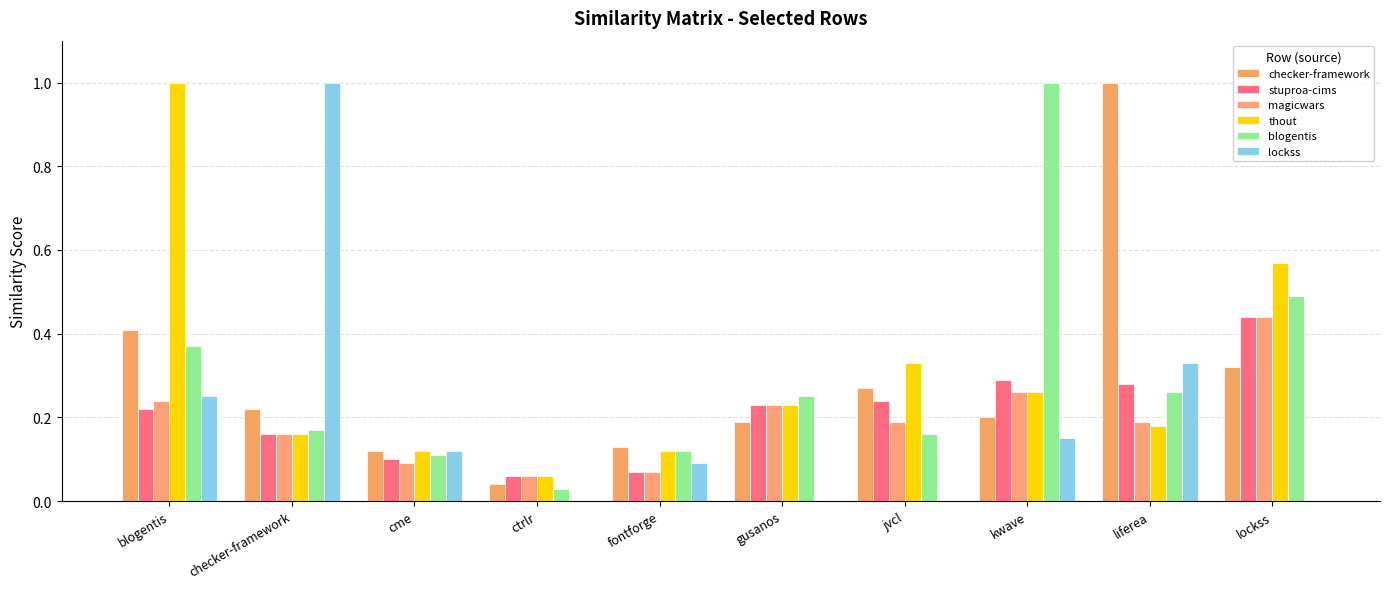

What are all the series names shown in the legend?

checker-framework, stuproa-cims, magicwars, thout, blogentis, lockss